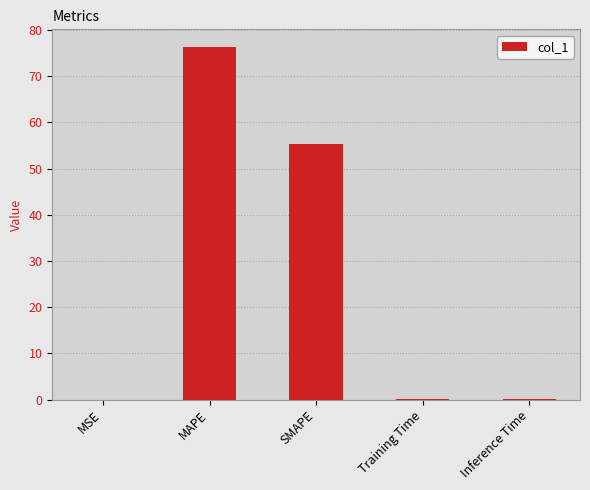

What is the sum of all values?

132.0